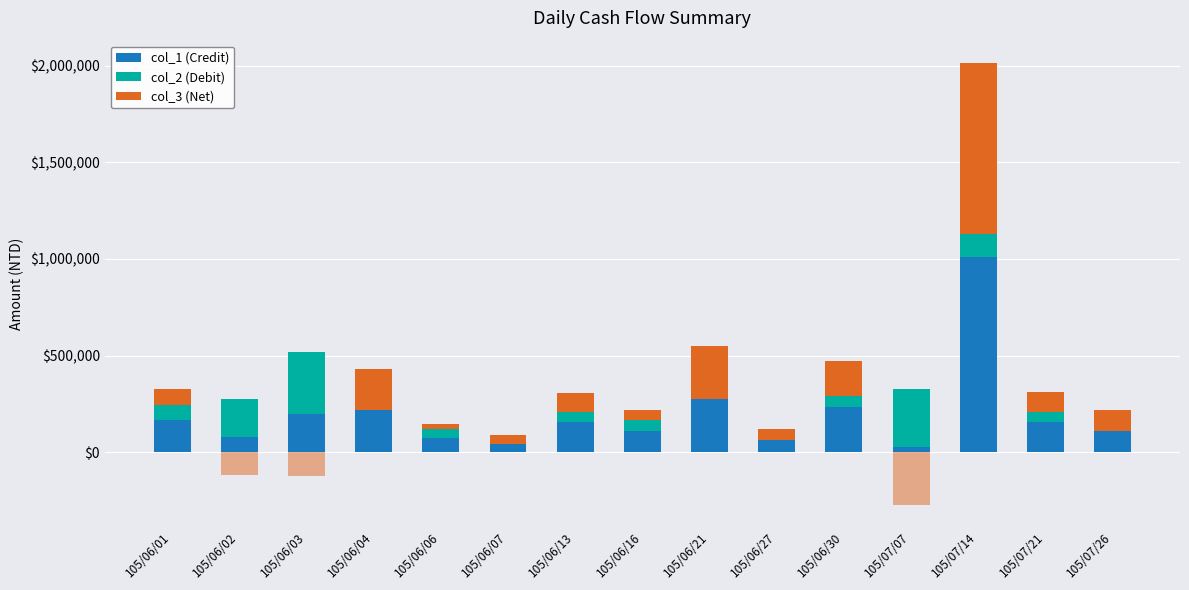

True or false: col_1 (Credit) has a value of 275000 at 105/06/21.

True